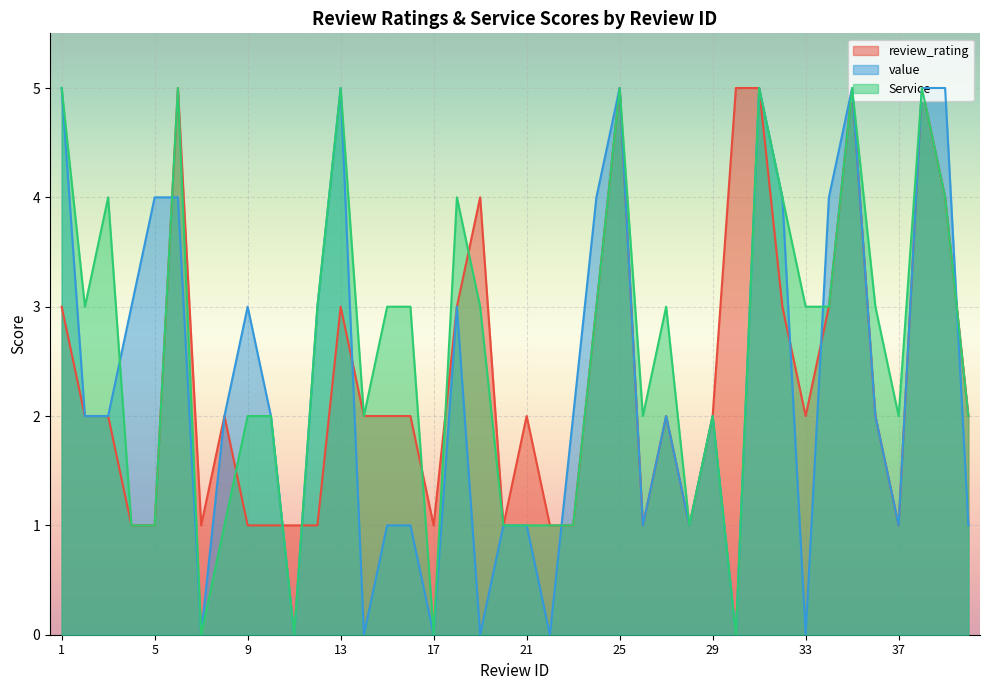

What are all the series names shown in the legend?

review_rating, value, Service